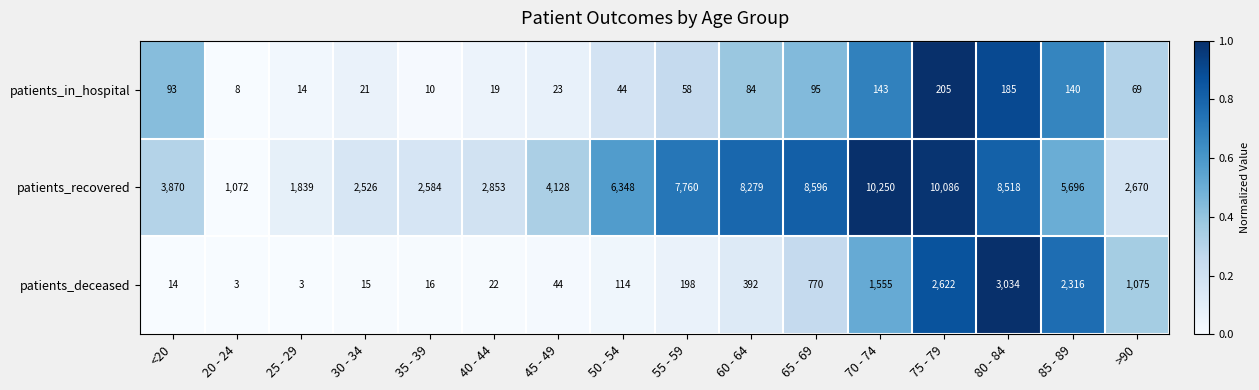

List the series in order of their peak value, highest first.

patients_recovered, patients_deceased, patients_in_hospital